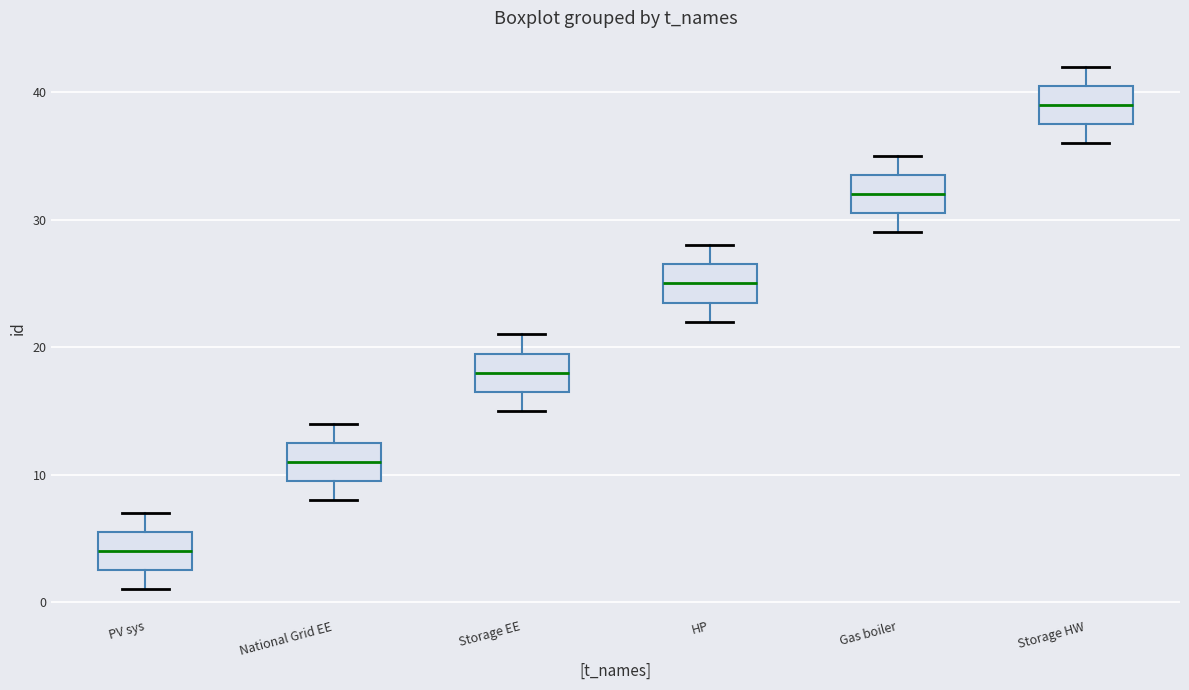

Reading left to right, read every box against the y-axis: the position of its median line, the range the box covers, and the ends of its whiskers. The values are not printed on the chart, so give them approximately, as read against the axis.

PV sys: median 4, box 3 to 6, whiskers 1 to 7
National Grid EE: median 11, box 10 to 13, whiskers 8 to 14
Storage EE: median 18, box 17 to 20, whiskers 15 to 21
HP: median 25, box 24 to 27, whiskers 22 to 28
Gas boiler: median 32, box 31 to 34, whiskers 29 to 35
Storage HW: median 39, box 38 to 41, whiskers 36 to 42